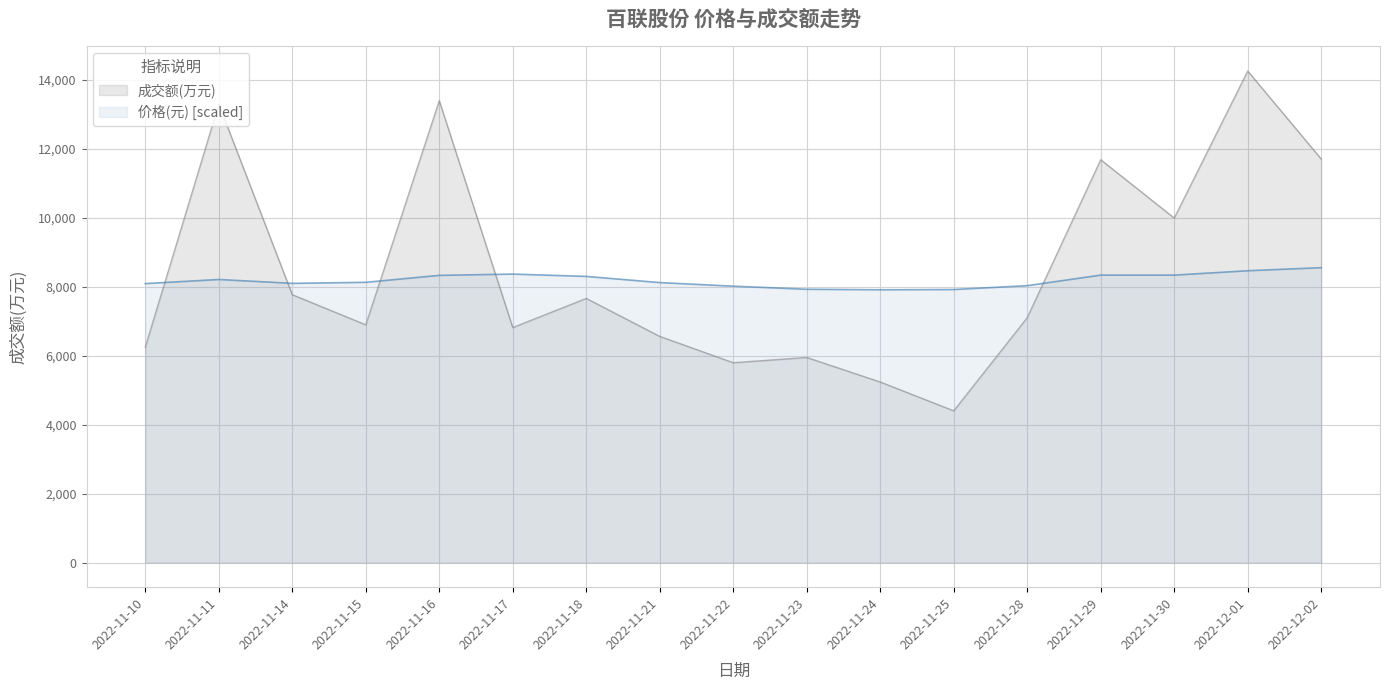

How many categories are shown in the chart?

17